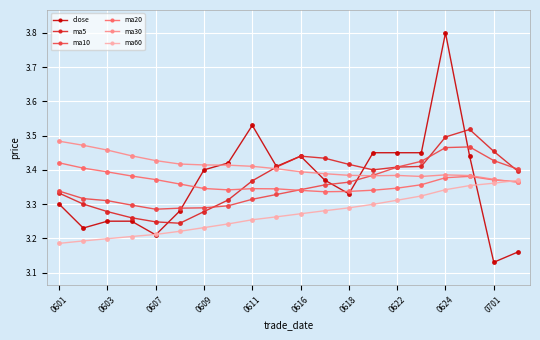

Which series has the largest total across all categories?

ma30